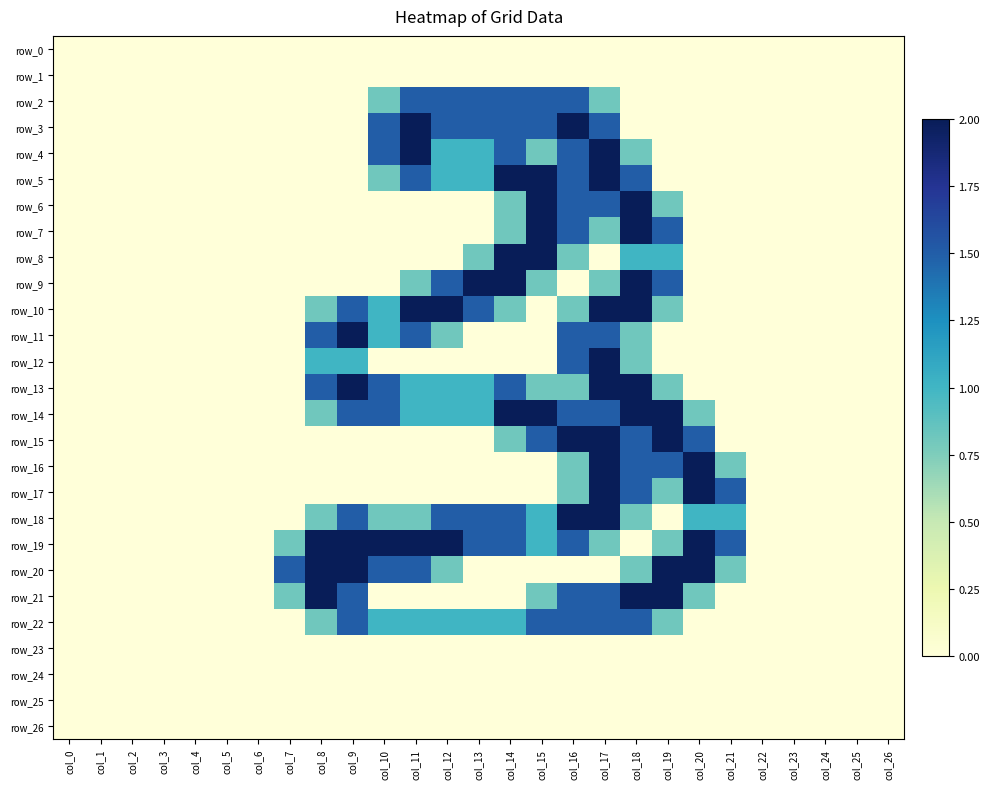

Between col_7 and col_26, which series saw the biggest shift?

row_20